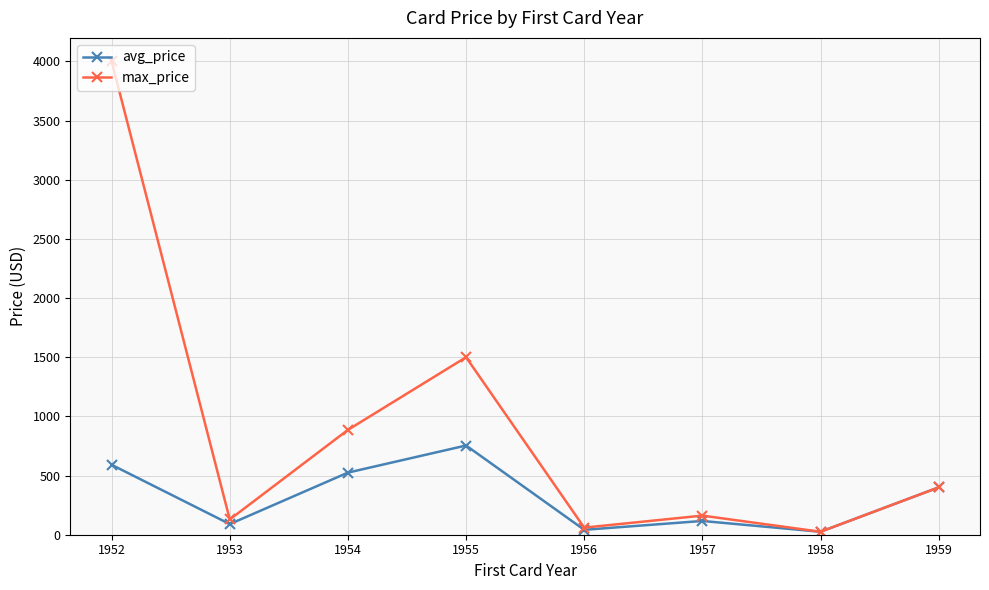

What is the total value across all series at 1953?

218.8